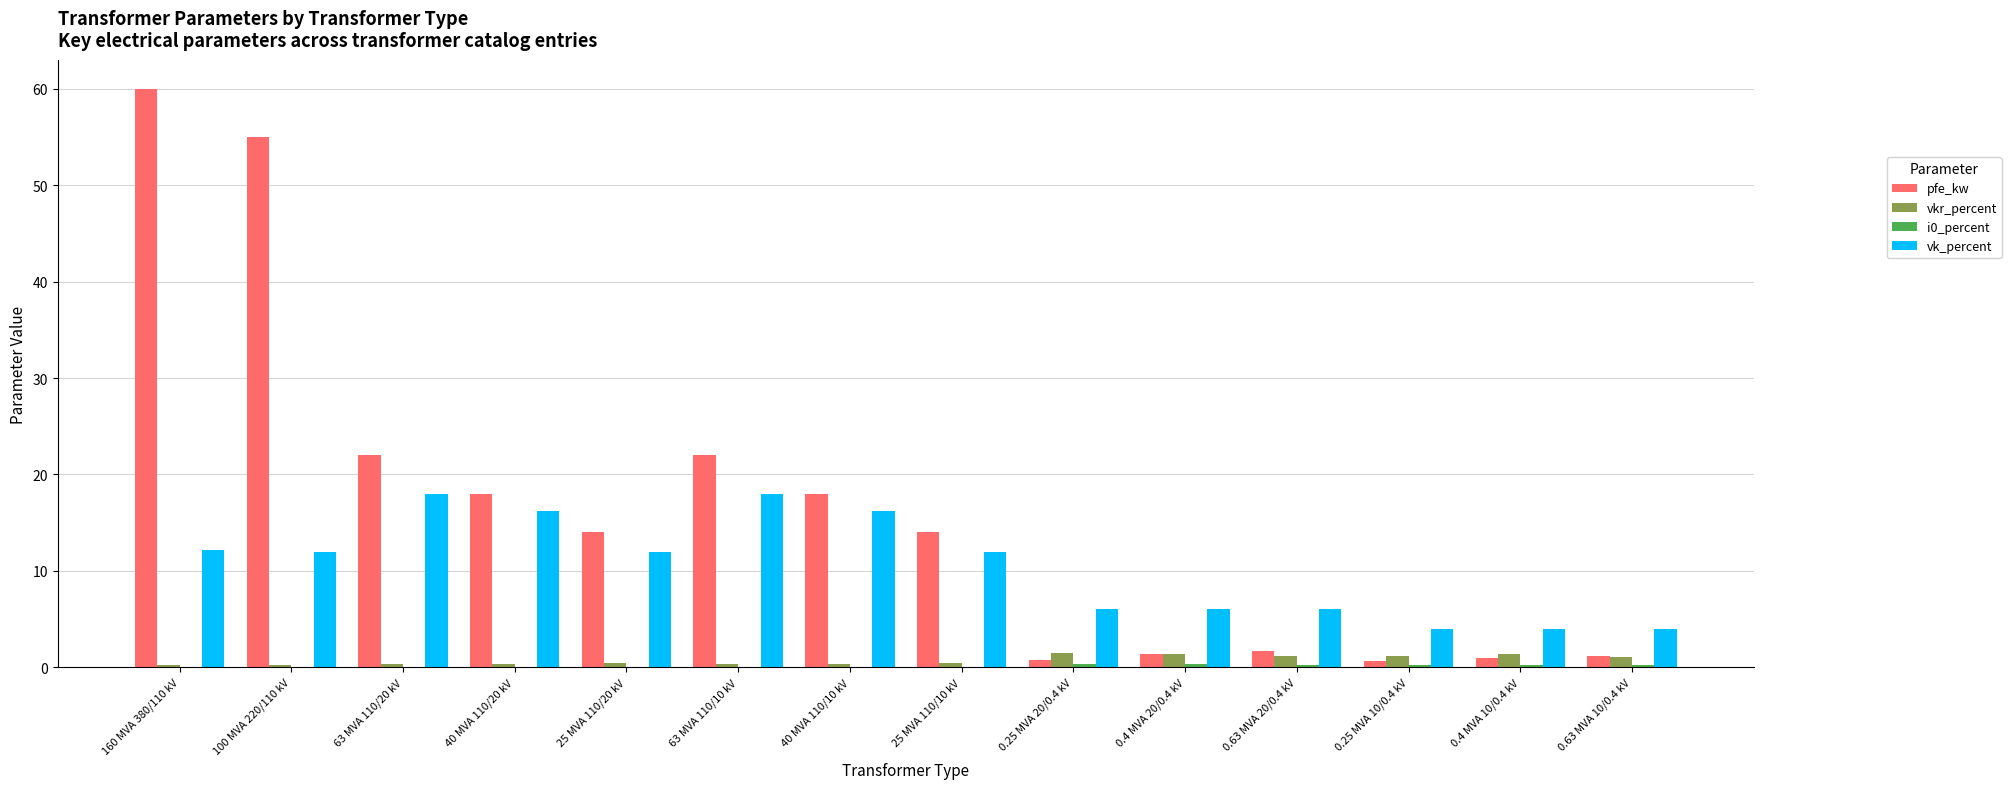

What value does the pfe_kw series have at 0.25 MVA 10/0.4 kV?

0.6